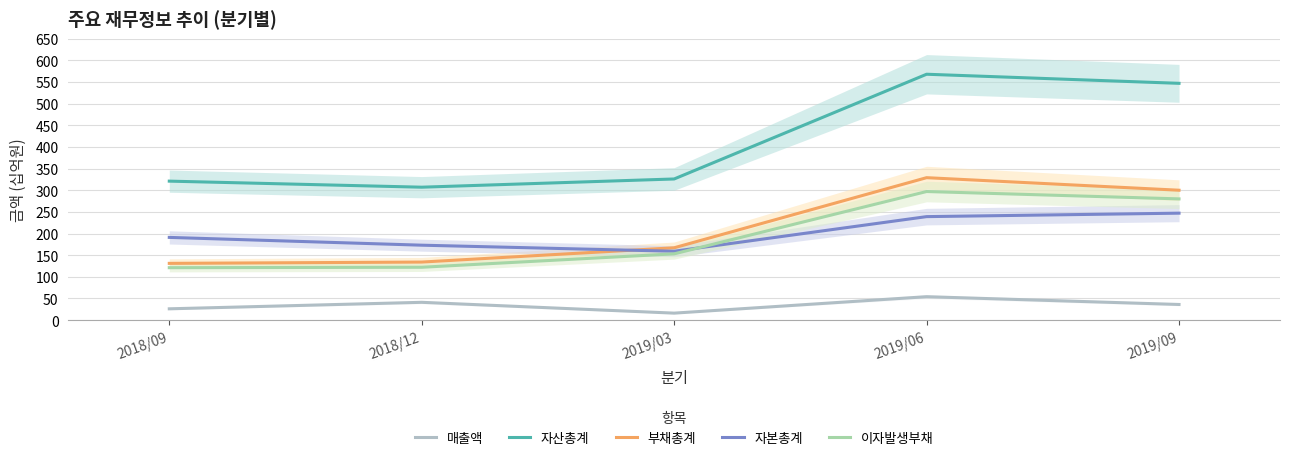

How many values in the 자본총계 series exceed 191?

2